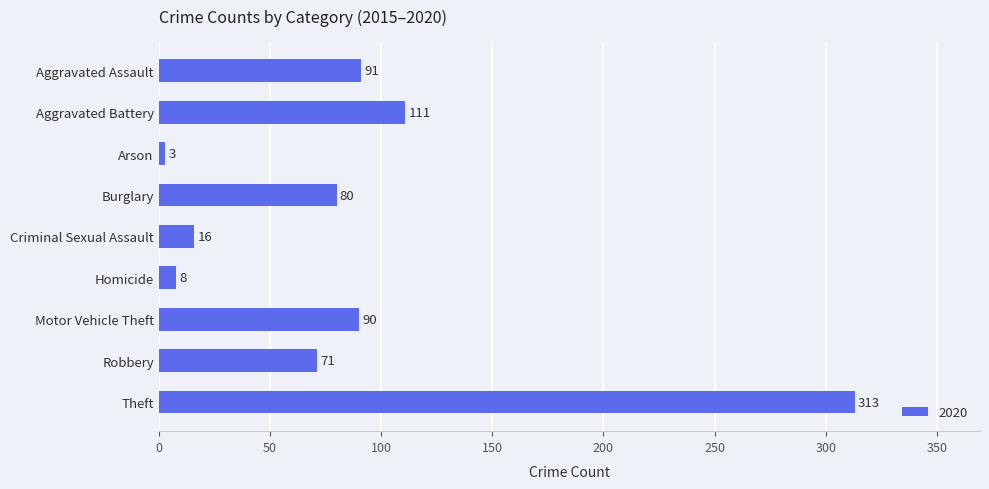

How many bars are there in total?

9